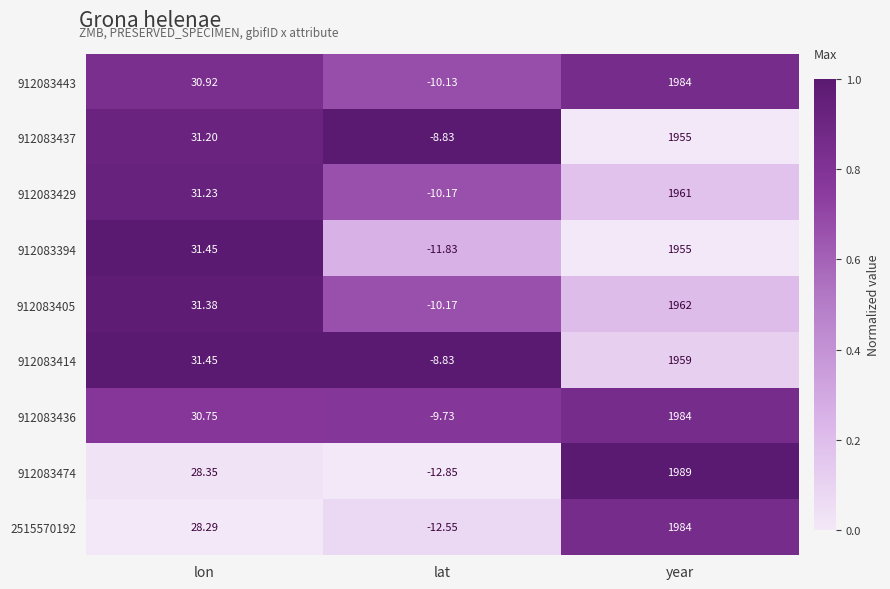

What is the spread (max minus min) of values at year?

34.0